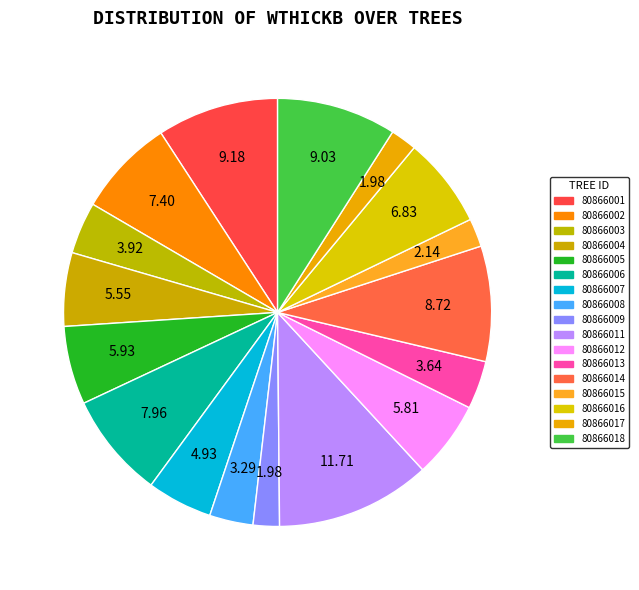

Combined, do 80866009 and 80866008 account for over 50%?

No